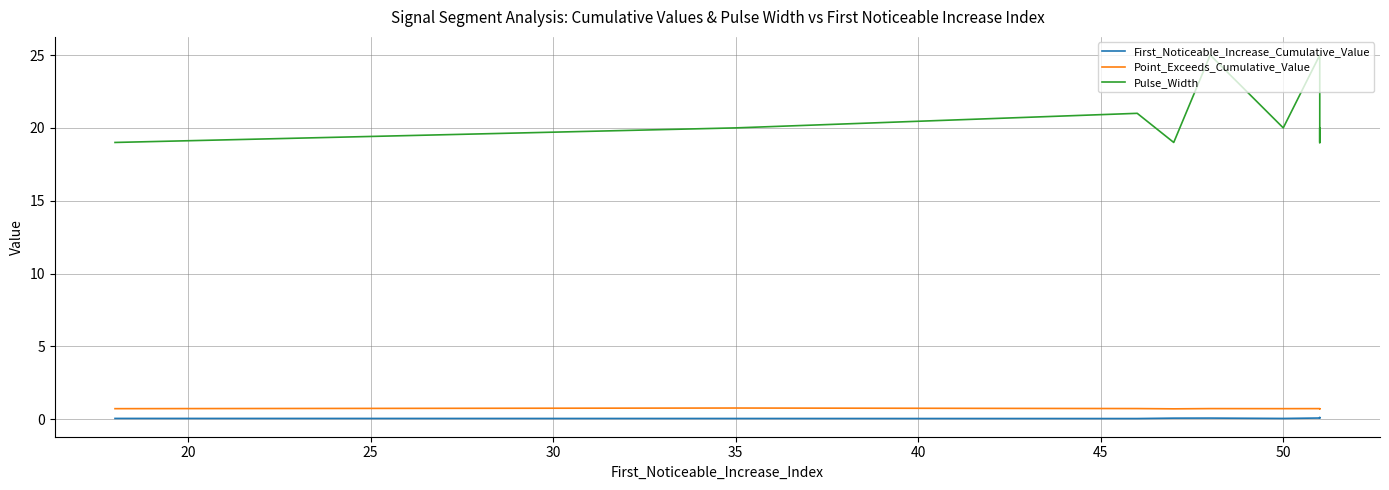

The Point_Exceeds_Cumulative_Value series shows 1.2 at 9. True or false?

False